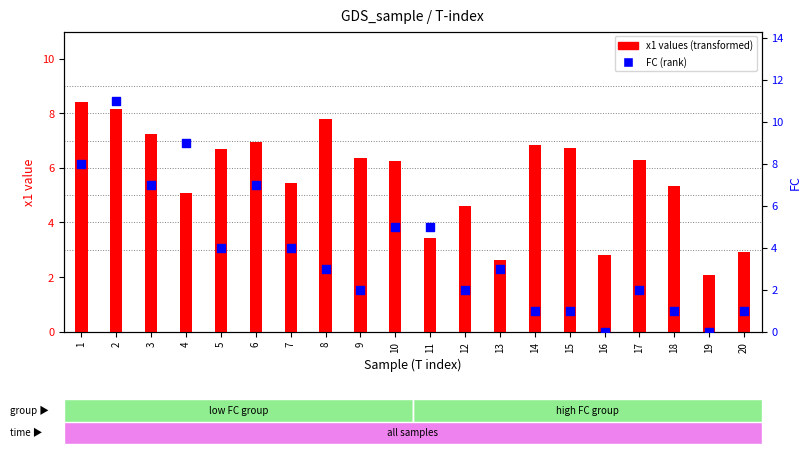

Is the value of x1 values at 8 greater than the value of FC at 17?

Yes